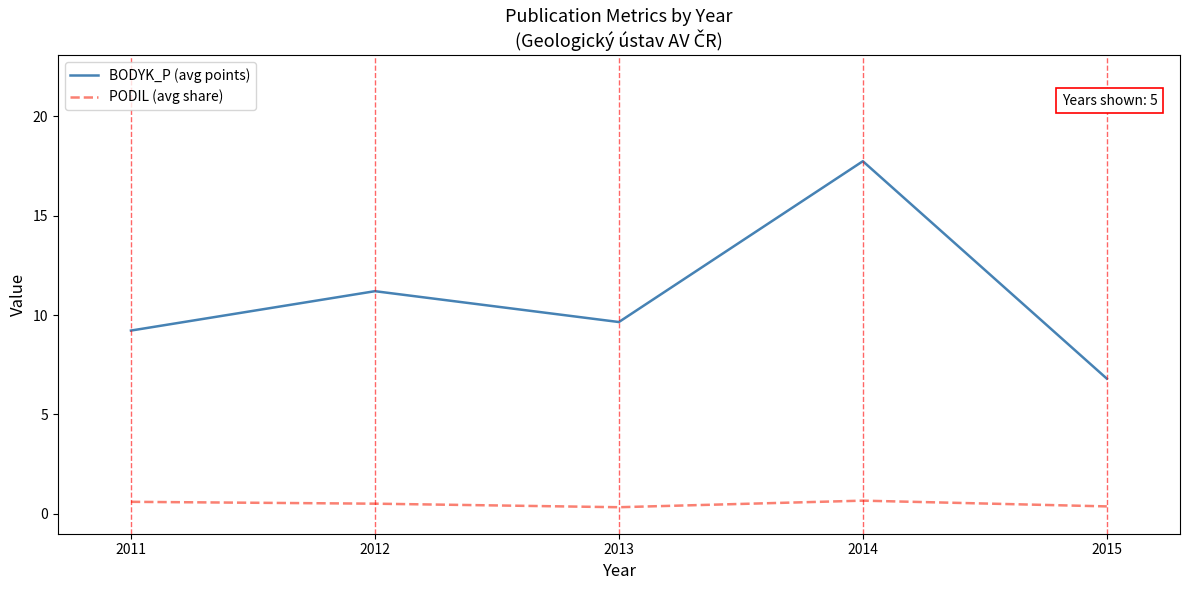

Is it true that BODYK_P (avg points) equals 3.9 at 2012?

False